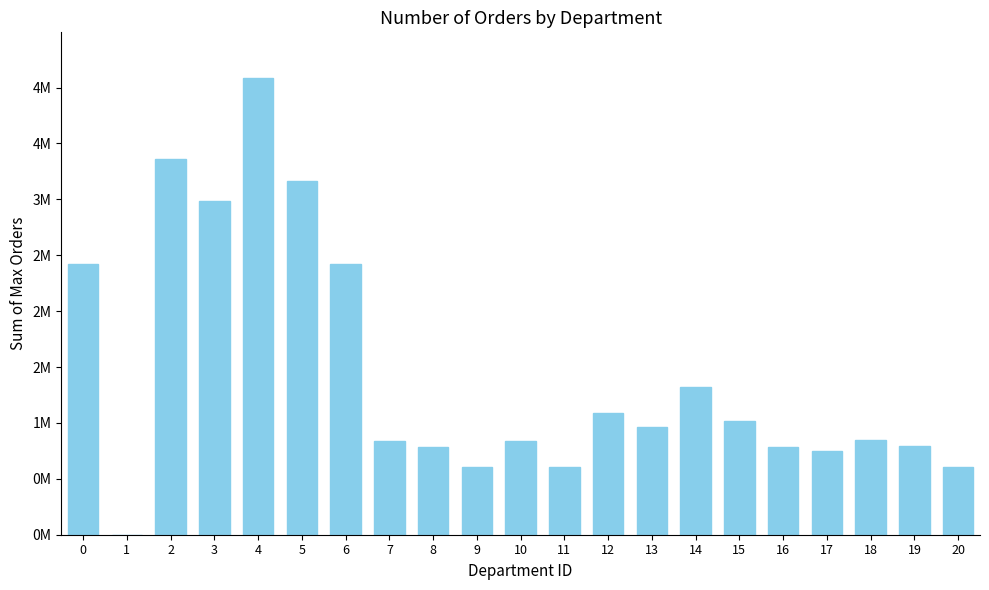

List the labels in order of value, largest first.

4, 2, 5, 3, 0, 6, 14, 12, 15, 13, 18, 7, 10, 19, 8, 16, 17, 20, 9, 11, 1